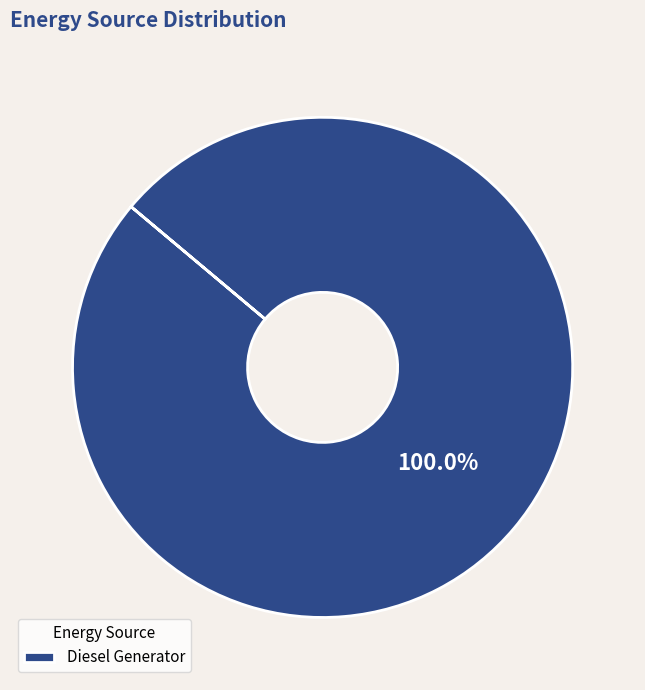

To the nearest percent, what percentage of the pie is Diesel Generator?

100%